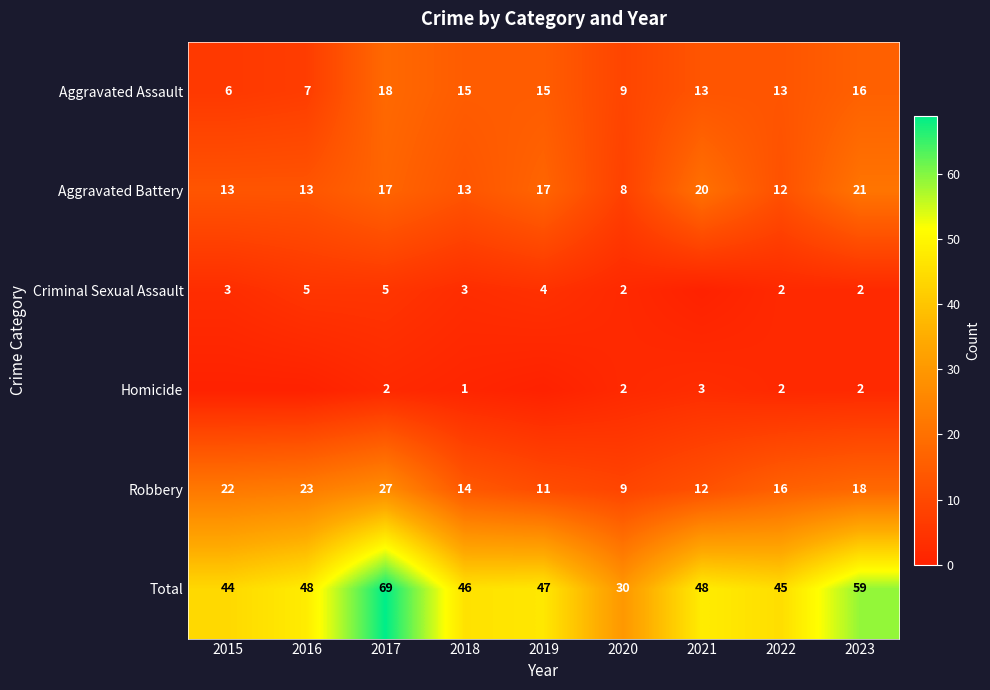

At how many categories does at least one series exceed 65?

1